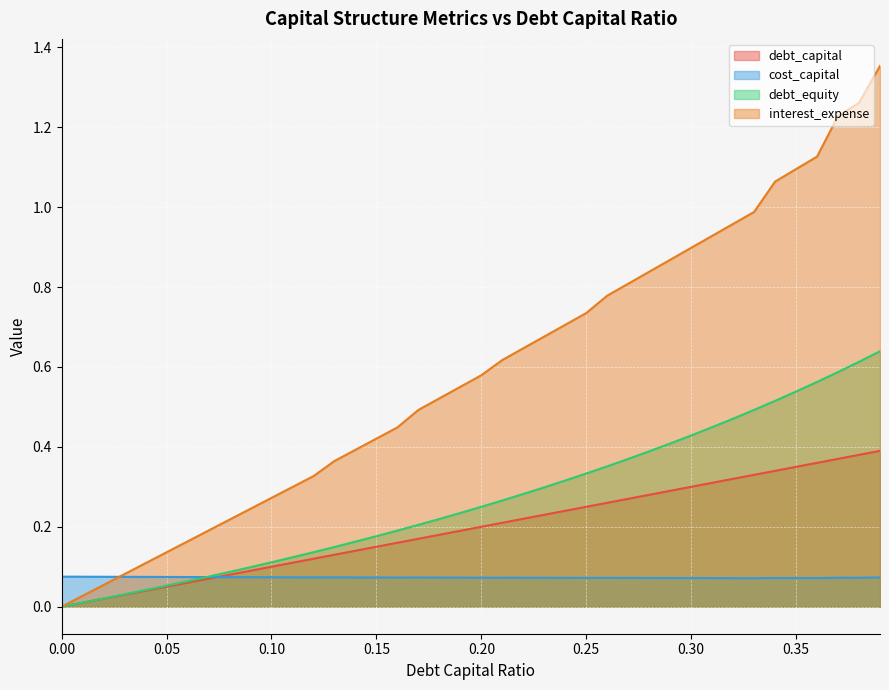

Reading left to right, transcribe all the data shown in this chart.

debt_capital: 0=0.0	0.01=0.0	0.02=0.0	0.03=0.0	0.04=0.0	0.05=0.1	0.06=0.1	0.07=0.1	0.08=0.1	0.09=0.1	0.1=0.1	0.11=0.1	0.12=0.1	0.13=0.1	0.14=0.1	0.15=0.1	0.16=0.2	0.17=0.2	0.18=0.2	0.19=0.2	0.2=0.2	0.21=0.2	0.22=0.2	0.23=0.2	0.24=0.2	0.25=0.2	0.26=0.3	0.27=0.3	0.28=0.3	0.29=0.3	0.3=0.3	0.31=0.3	0.32=0.3	0.33=0.3	0.34=0.3	0.35=0.3	0.36=0.4	0.37=0.4	0.38=0.4	0.39=0.4
cost_capital: 0=0.1	0.01=0.1	0.02=0.1	0.03=0.1	0.04=0.1	0.05=0.1	0.06=0.1	0.07=0.1	0.08=0.1	0.09=0.1	0.1=0.1	0.11=0.1	0.12=0.1	0.13=0.1	0.14=0.1	0.15=0.1	0.16=0.1	0.17=0.1	0.18=0.1	0.19=0.1	0.2=0.1	0.21=0.1	0.22=0.1	0.23=0.1	0.24=0.1	0.25=0.1	0.26=0.1	0.27=0.1	0.28=0.1	0.29=0.1	0.3=0.1	0.31=0.1	0.32=0.1	0.33=0.1	0.34=0.1	0.35=0.1	0.36=0.1	0.37=0.1	0.38=0.1	0.39=0.1
debt_equity: 0=0.0	0.01=0.0	0.02=0.0	0.03=0.0	0.04=0.0	0.05=0.1	0.06=0.1	0.07=0.1	0.08=0.1	0.09=0.1	0.1=0.1	0.11=0.1	0.12=0.1	0.13=0.1	0.14=0.2	0.15=0.2	0.16=0.2	0.17=0.2	0.18=0.2	0.19=0.2	0.2=0.2	0.21=0.3	0.22=0.3	0.23=0.3	0.24=0.3	0.25=0.3	0.26=0.4	0.27=0.4	0.28=0.4	0.29=0.4	0.3=0.4	0.31=0.4	0.32=0.5	0.33=0.5	0.34=0.5	0.35=0.5	0.36=0.6	0.37=0.6	0.38=0.6	0.39=0.6
interest_expense: 0=0.0	0.01=0.0	0.02=0.1	0.03=0.1	0.04=0.1	0.05=0.1	0.06=0.2	0.07=0.2	0.08=0.2	0.09=0.2	0.1=0.3	0.11=0.3	0.12=0.3	0.13=0.4	0.14=0.4	0.15=0.4	0.16=0.4	0.17=0.5	0.18=0.5	0.19=0.6	0.2=0.6	0.21=0.6	0.22=0.6	0.23=0.7	0.24=0.7	0.25=0.7	0.26=0.8	0.27=0.8	0.28=0.8	0.29=0.9	0.3=0.9	0.31=0.9	0.32=1.0	0.33=1.0	0.34=1.1	0.35=1.1	0.36=1.1	0.37=1.2	0.38=1.3	0.39=1.4